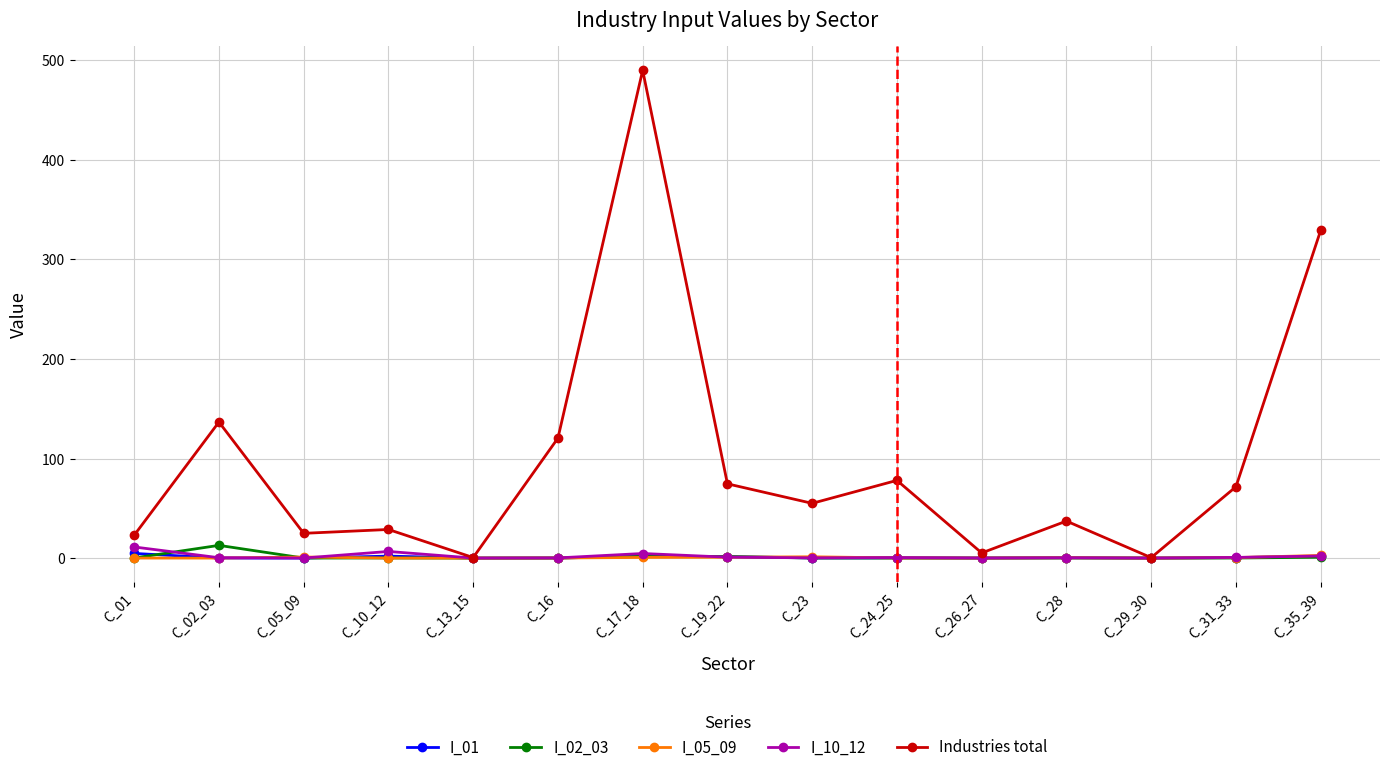

Between C_02_03 and C_10_12, which series saw the biggest shift?

Industries total